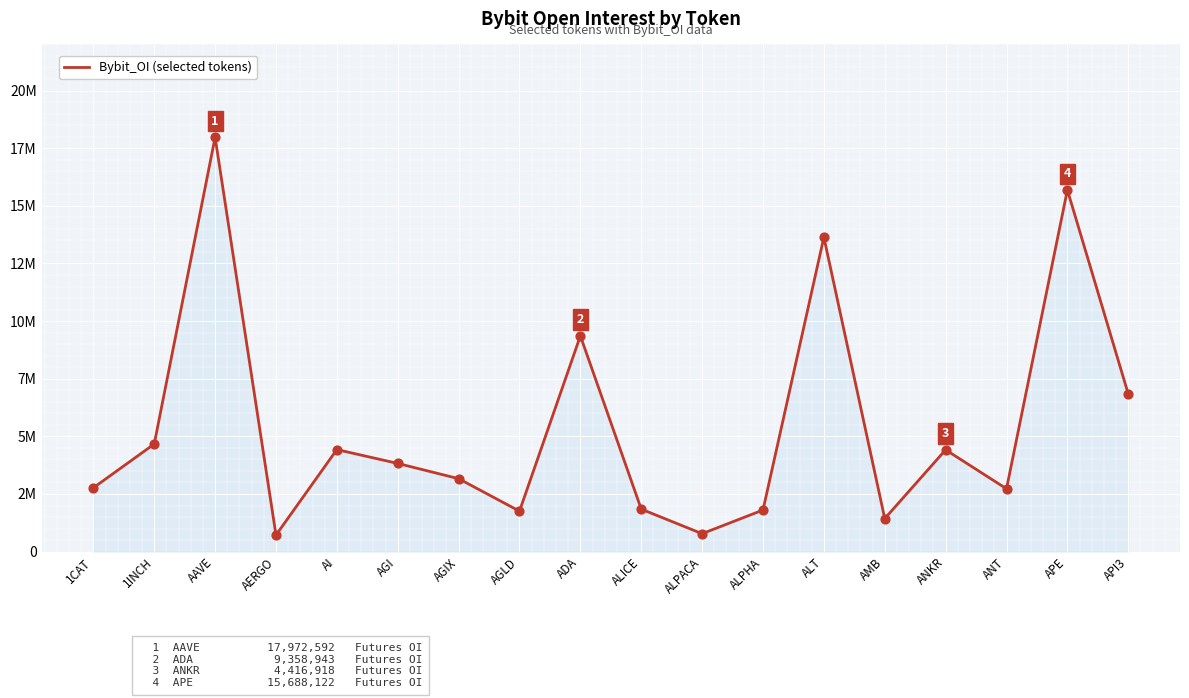

Which has a higher value, ANT or ALPACA?

ANT